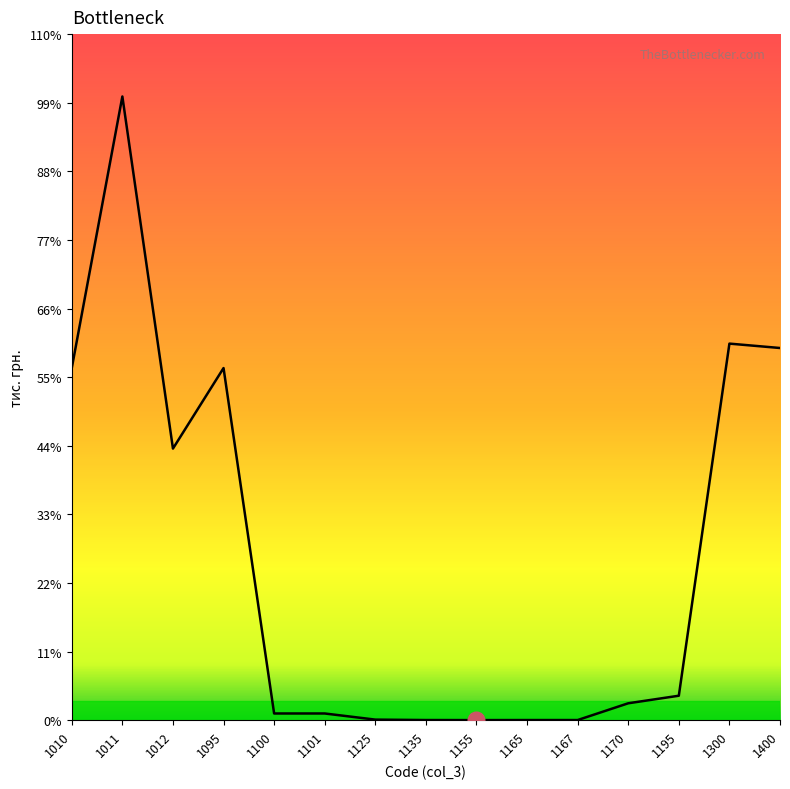

Does the chart display data point markers on the line(s)?

No